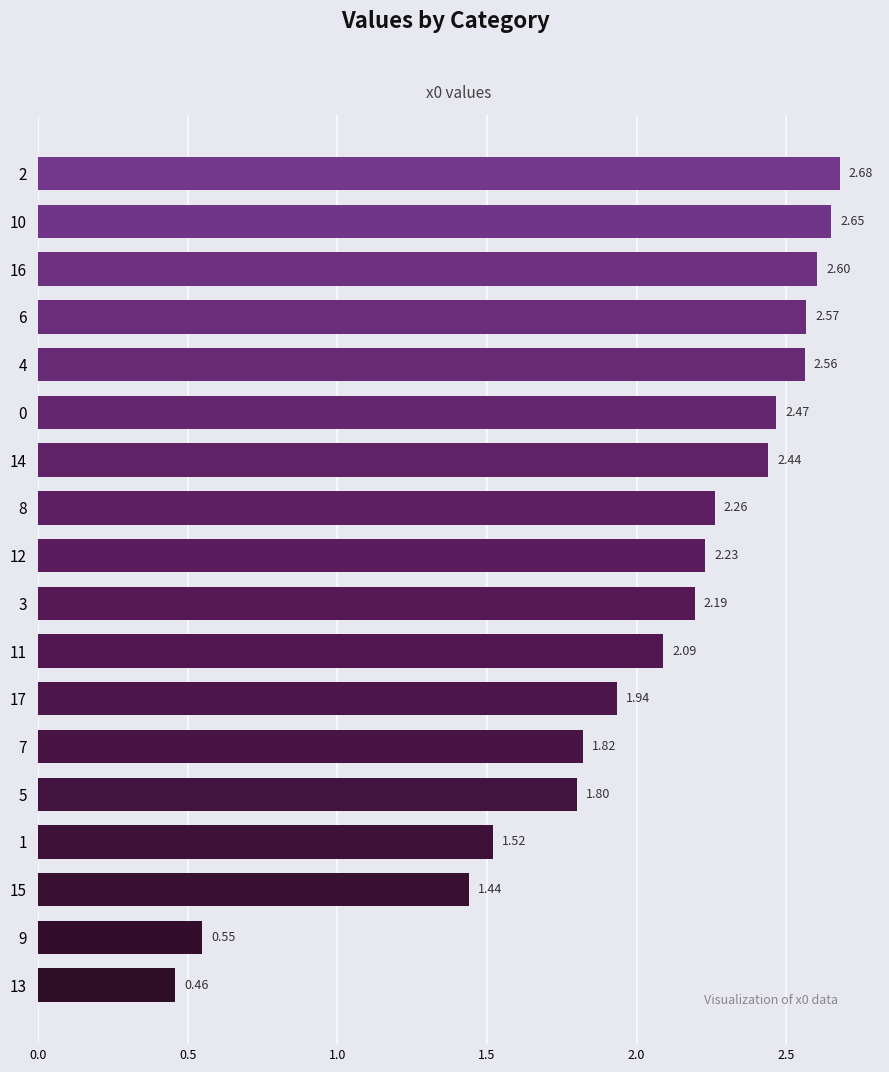

What is the change in value from 15 to 14?

+1.0